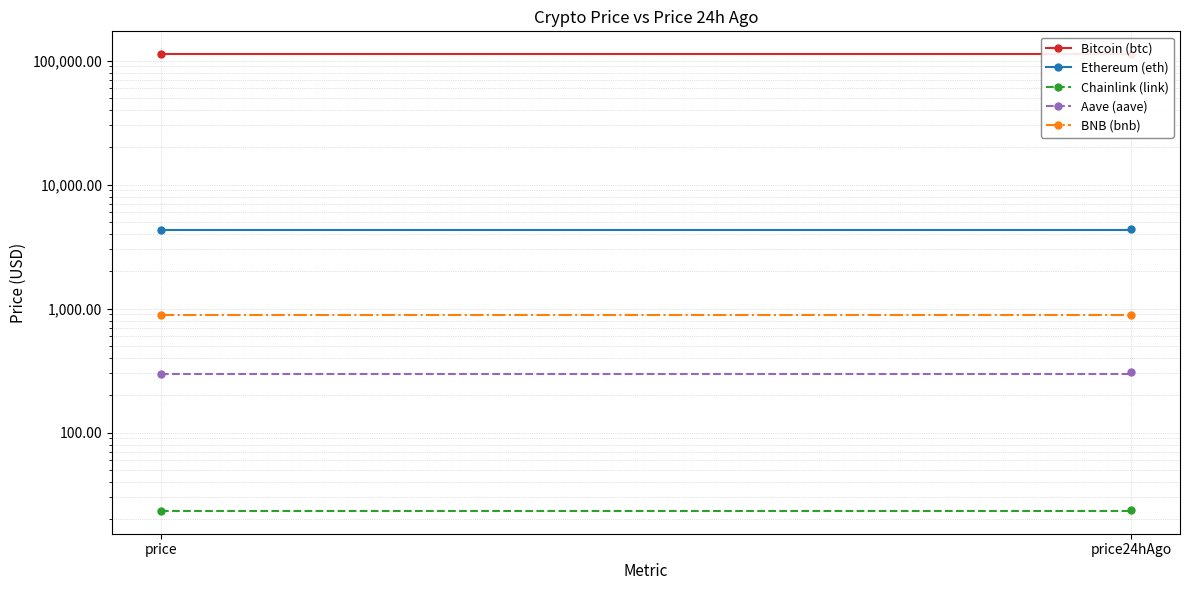

At which category is the sum across all series the highest?

price24hAgo